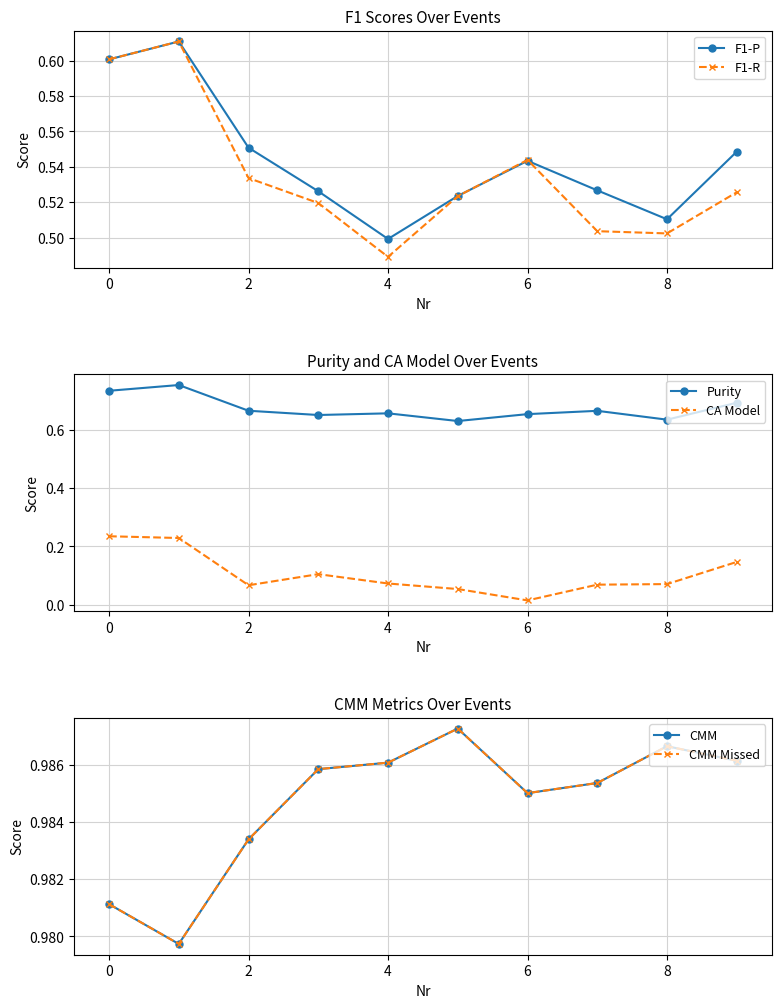

List the series in order of their peak value, highest first.

CMM, CMM Missed, Purity, F1-P, F1-R, CA Model